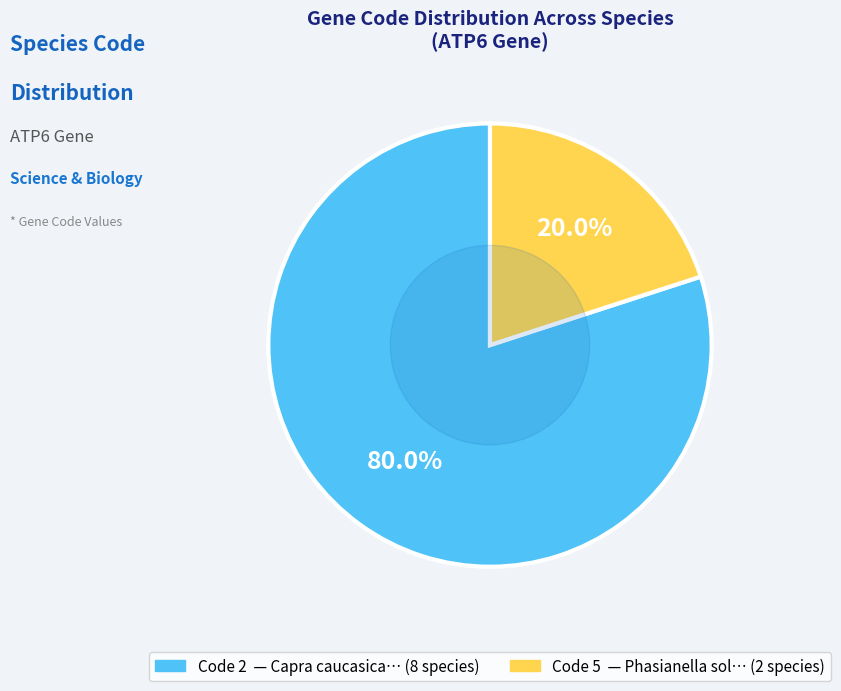

Does any single category account for the majority?

Yes